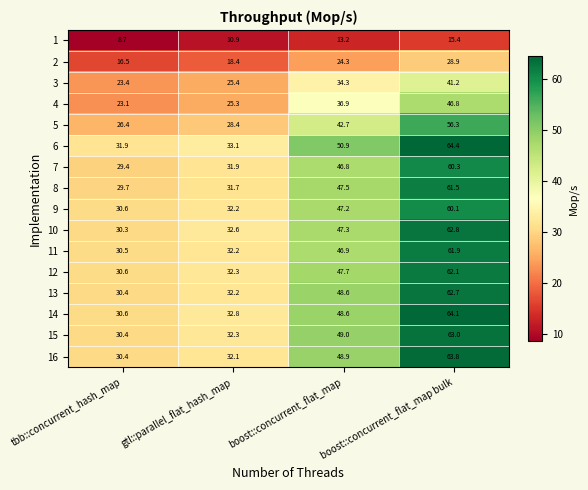

Which series changed the most between tbb::concurrent_hash_map and gtl::parallel_flat_hash_map?

7